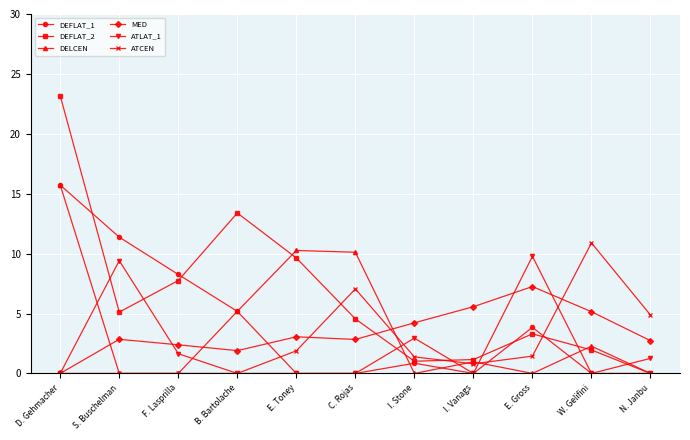

True or false: MED has more than 1 points higher than both neighbors.

True